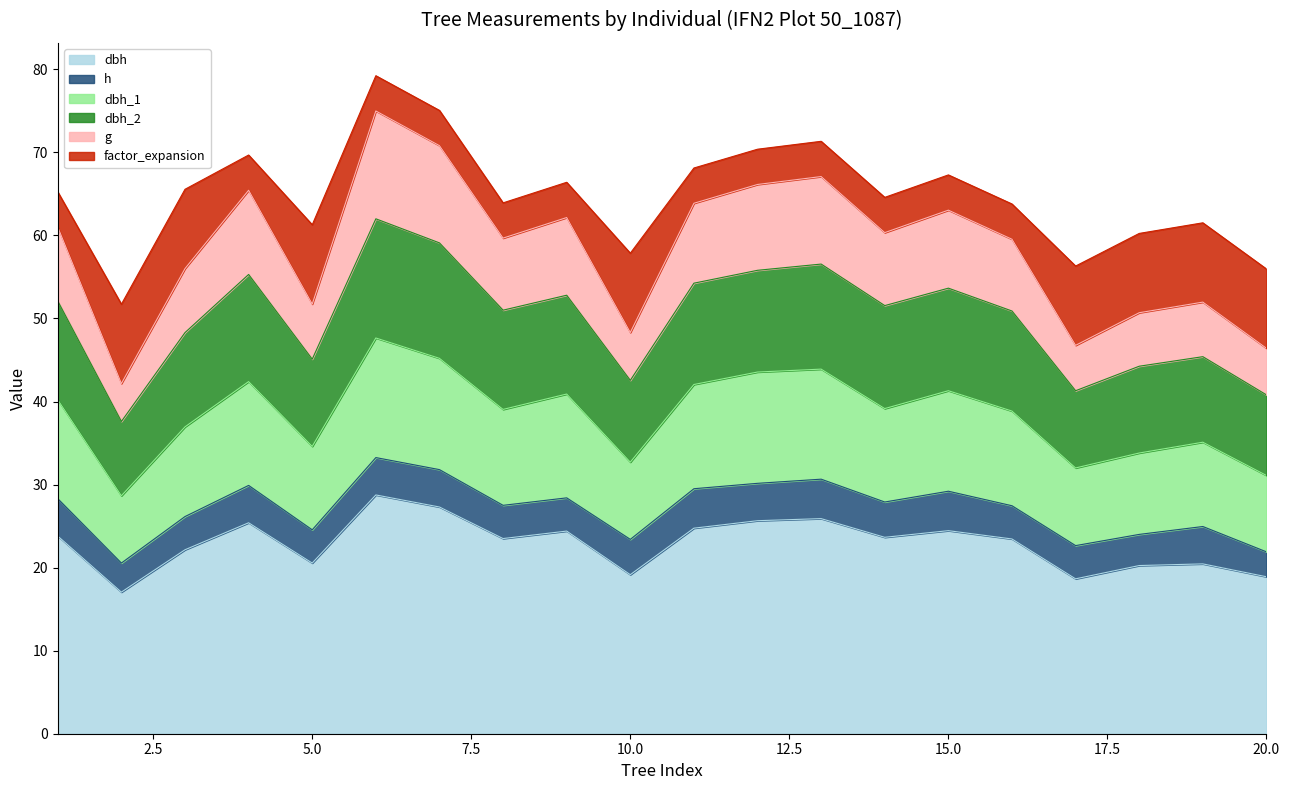

The value of dbh_2 at 12 is 90.8. True or false?

False